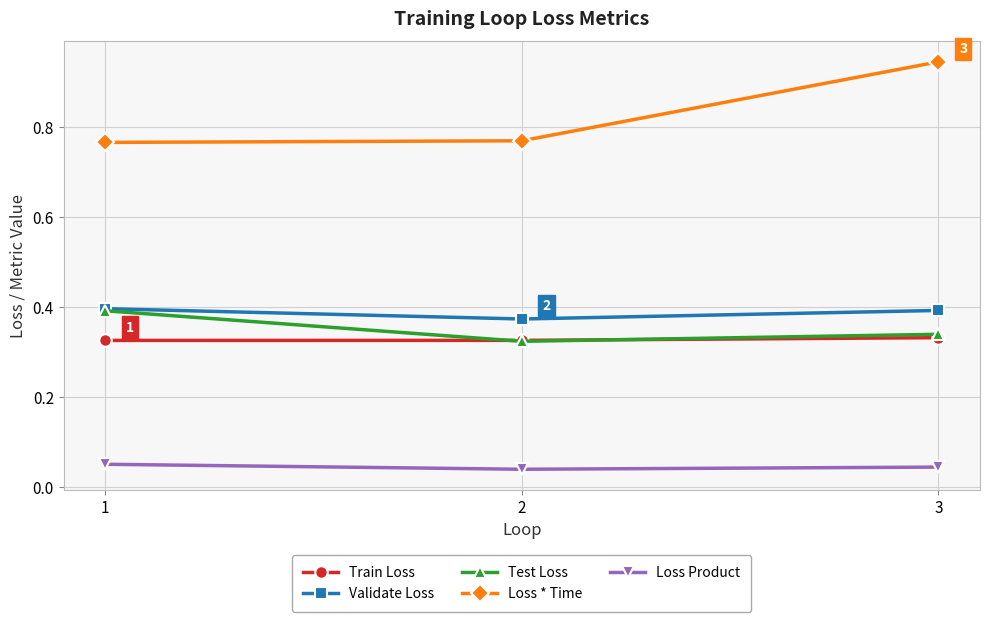

Between 1 and 2, which series saw the biggest shift?

Test Loss